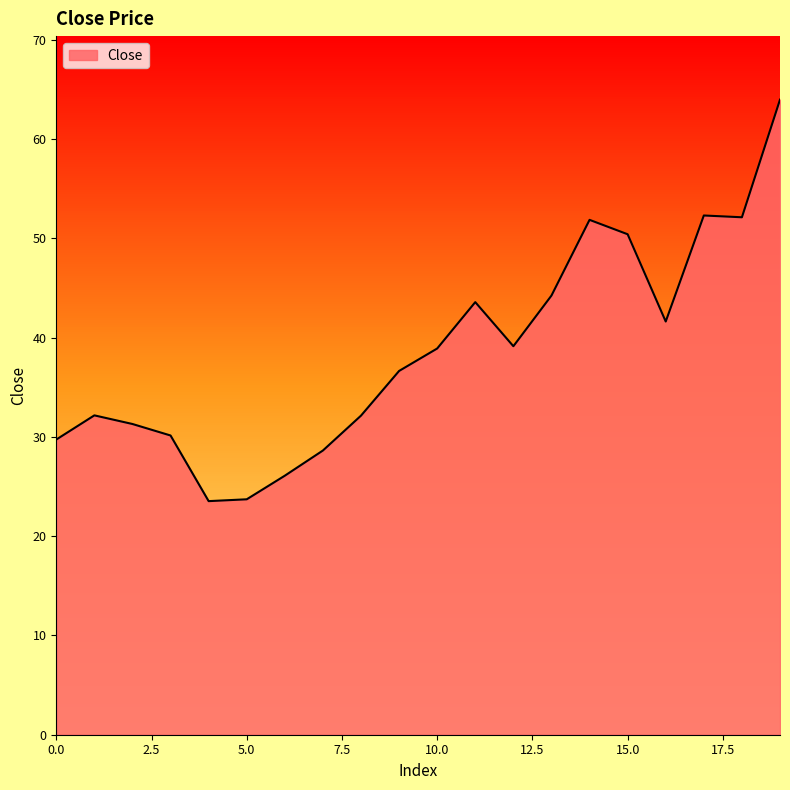

What is the smallest value displayed?

23.5